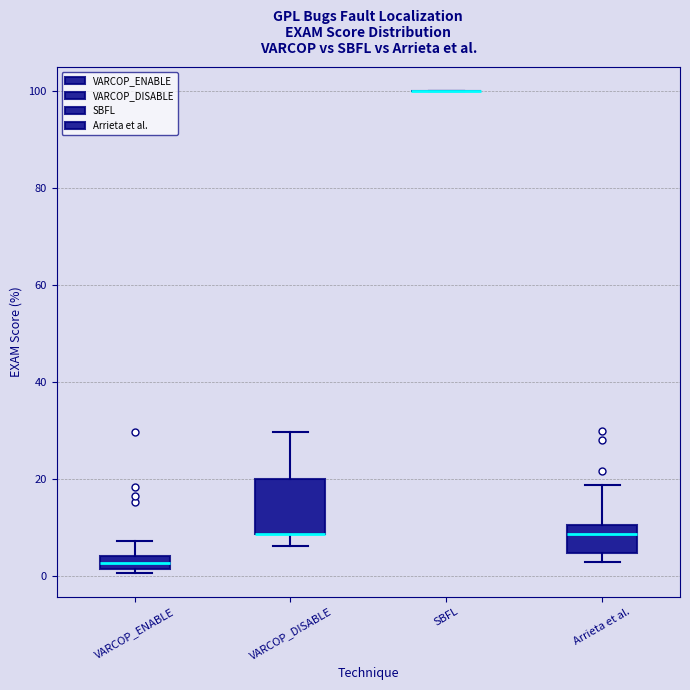

Where is the upper edge of the box for Arrieta et al. on the y-axis? The values are not printed on the chart, so give them approximately, as read against the axis.

10